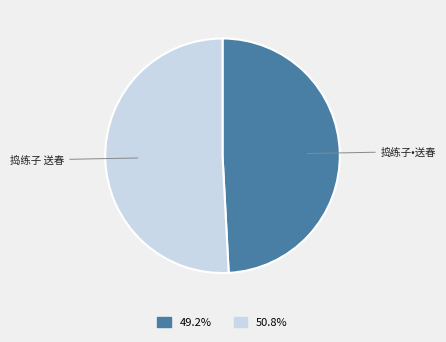

Between 捣练子•送春 and 捣练子 送春, which is larger?

捣练子 送春